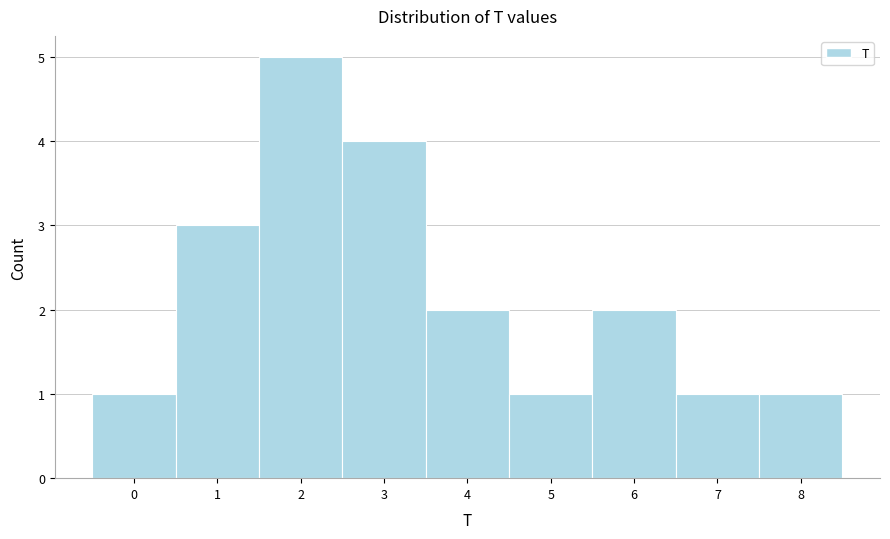

How tall is the bar that spans 3.5 to 4.5 on the x-axis? The values are not printed on the chart, so give them approximately, as read against the axis.

2